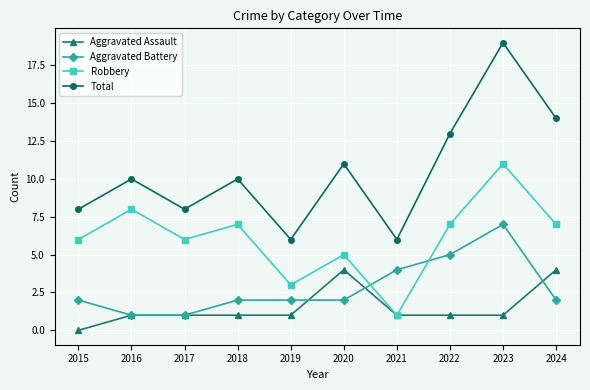

Rank the series by their maximum value, from lowest to highest.

Aggravated Assault, Aggravated Battery, Robbery, Total